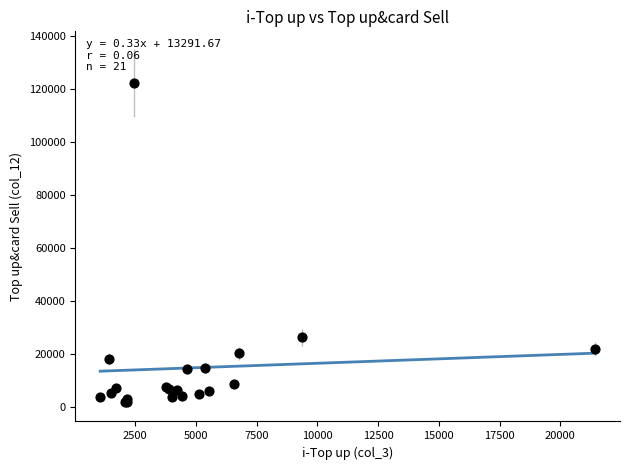

What Y value in the scatter plot is closest to 62274?

26486